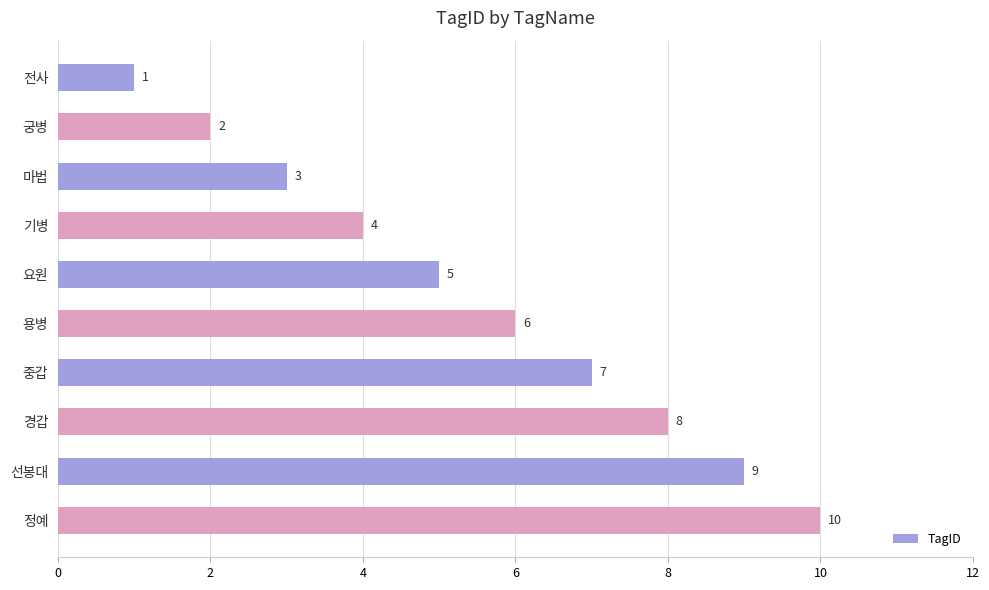

What is the label of the 8th bar from the bottom?

마법